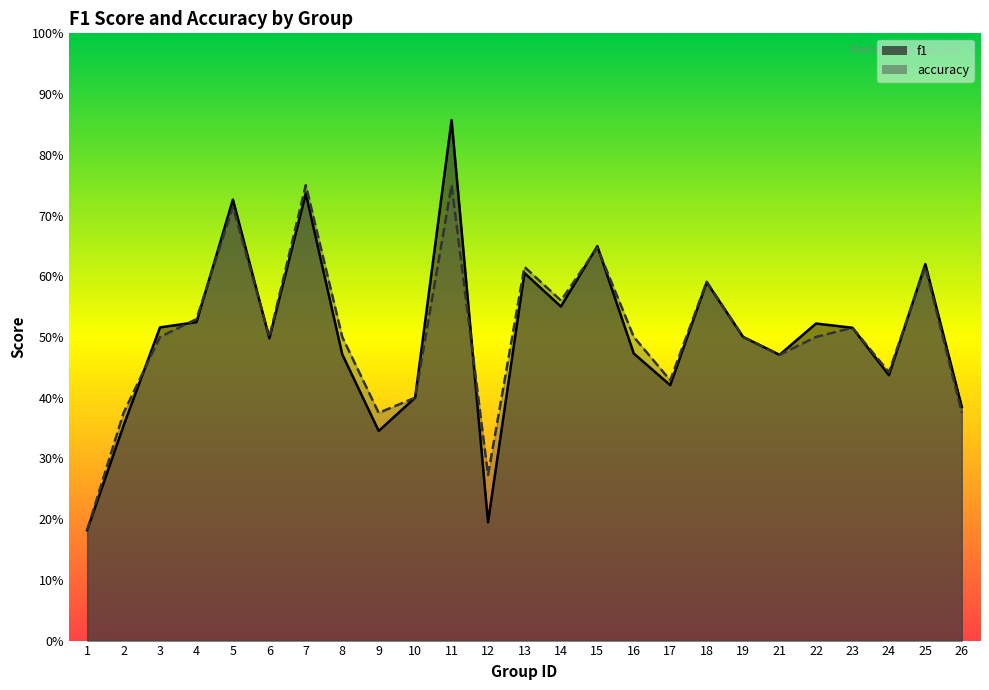

Reading left to right, list all the values displayed in this chart.

f1: 0.2	0.4	0.5	0.5	0.7	0.5	0.7	0.5	0.3	0.4	0.9	0.2	0.6	0.6	0.6	0.5	0.4	0.6	0.5	0.5	0.5	0.5	0.4	0.6	0.4
accuracy: 0.2	0.4	0.5	0.5	0.7	0.5	0.8	0.5	0.4	0.4	0.8	0.3	0.6	0.6	0.6	0.5	0.4	0.6	0.5	0.5	0.5	0.5	0.4	0.6	0.4